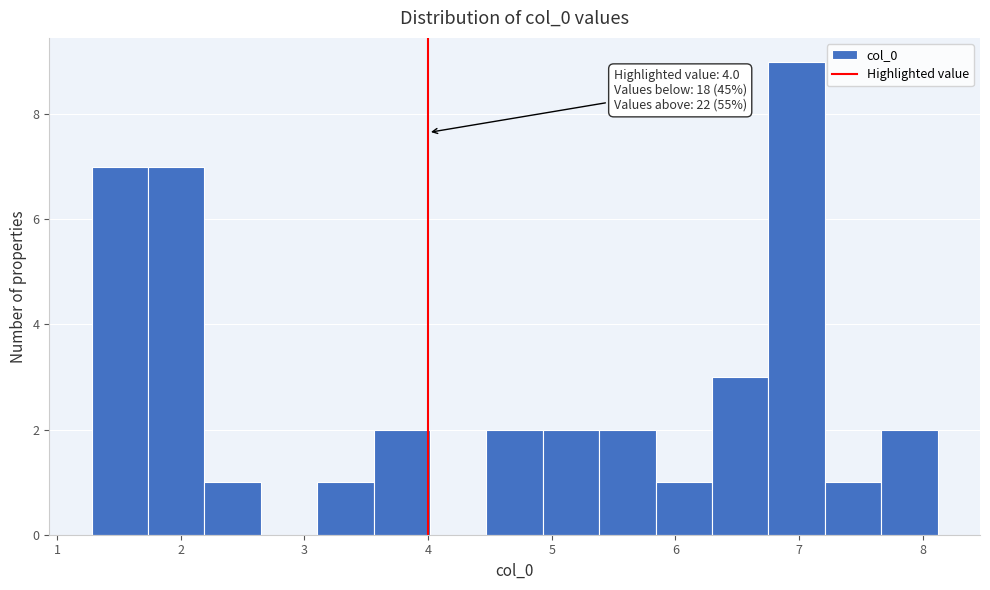

Which range on the x-axis has the tallest bar?

6.8 to 7.2